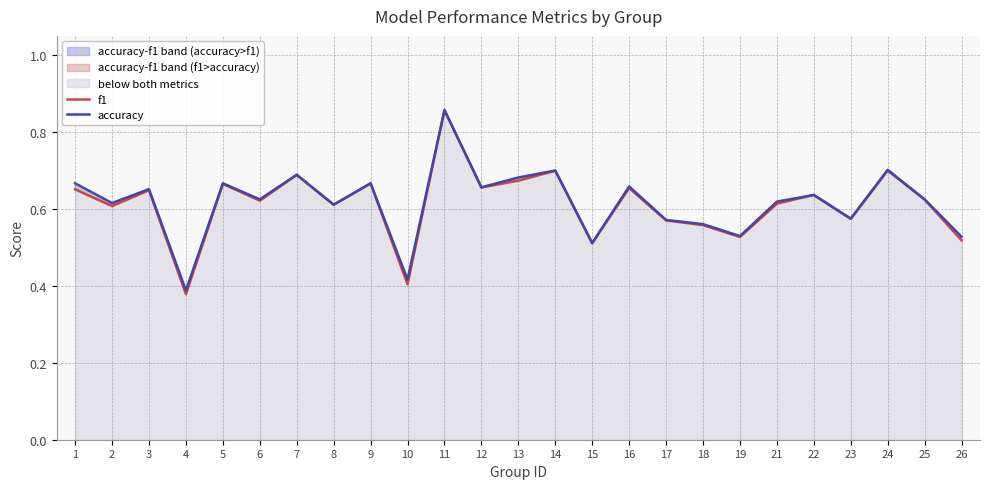

What is the difference between the f1 values at 18 and 25?

0.1